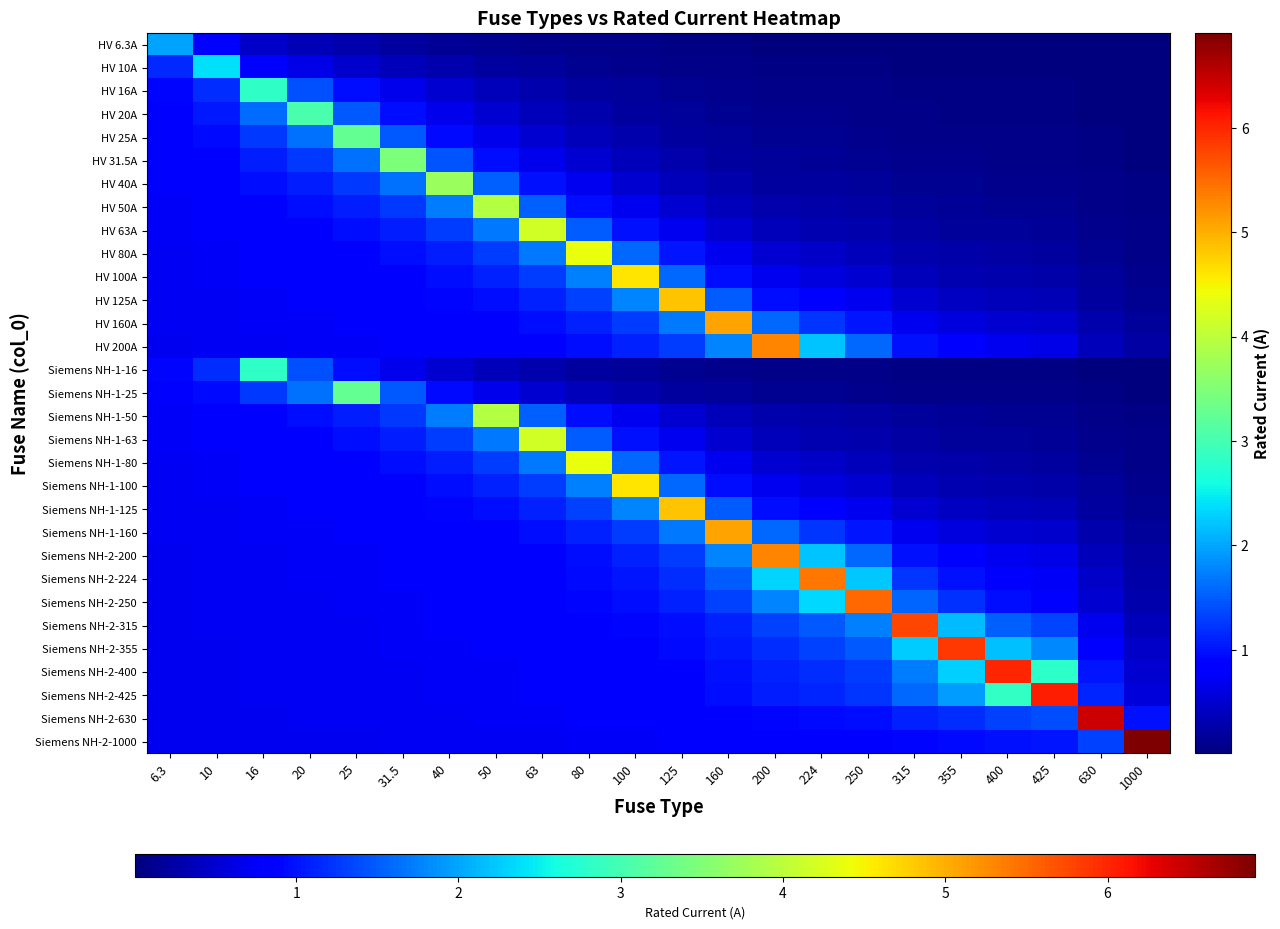

Reading left to right, transcribe all the data shown in this chart.

HV 6.3A: 6.3=2.0	10=0.9	16=0.5	20=0.4	25=0.3	31.5=0.2	40=0.2	50=0.1	63=0.1	80=0.1	100=0.1	125=0.1	160=0.0	200=0.0	224=0.0	250=0.0	315=0.0	355=0.0	400=0.0	425=0.0	630=0.0	1000=0.0
HV 10A: 6.3=1.1	10=2.4	16=0.9	20=0.6	25=0.5	31.5=0.4	40=0.3	50=0.2	63=0.2	80=0.1	100=0.1	125=0.1	160=0.1	200=0.1	224=0.0	250=0.0	315=0.0	355=0.0	400=0.0	425=0.0	630=0.0	1000=0.0
HV 16A: 6.3=0.9	10=1.2	16=2.8	20=1.4	25=1.0	31.5=0.7	40=0.5	50=0.4	63=0.3	80=0.2	100=0.2	125=0.1	160=0.1	200=0.1	224=0.1	250=0.1	315=0.1	355=0.0	400=0.0	425=0.0	630=0.0	1000=0.0
HV 20A: 6.3=0.9	10=1.0	16=1.6	20=3.0	25=1.5	31.5=1.0	40=0.7	50=0.5	63=0.4	80=0.3	100=0.2	125=0.2	160=0.1	200=0.1	224=0.1	250=0.1	315=0.1	355=0.1	400=0.1	425=0.0	630=0.0	1000=0.0
HV 25A: 6.3=0.8	10=0.9	16=1.3	20=1.6	25=3.3	31.5=1.5	40=0.9	50=0.7	63=0.5	80=0.4	100=0.3	125=0.2	160=0.2	200=0.1	224=0.1	250=0.1	315=0.1	355=0.1	400=0.1	425=0.1	630=0.0	1000=0.0
HV 31.5A: 6.3=0.8	10=0.9	16=1.1	20=1.3	25=1.6	31.5=3.5	40=1.5	50=1.0	63=0.7	80=0.5	100=0.4	125=0.3	160=0.2	200=0.2	224=0.2	250=0.1	315=0.1	355=0.1	400=0.1	425=0.1	630=0.1	1000=0.0
HV 40A: 6.3=0.8	10=0.8	16=1.0	20=1.1	25=1.3	31.5=1.7	40=3.7	50=1.5	63=1.0	80=0.7	100=0.5	125=0.4	160=0.3	200=0.2	224=0.2	250=0.2	315=0.1	355=0.1	400=0.1	425=0.1	630=0.1	1000=0.0
HV 50A: 6.3=0.8	10=0.8	16=0.9	20=1.0	25=1.1	31.5=1.3	40=1.7	50=3.9	63=1.5	80=1.0	100=0.7	125=0.5	160=0.4	200=0.3	224=0.3	250=0.2	315=0.2	355=0.2	400=0.1	425=0.1	630=0.1	1000=0.1
HV 63A: 6.3=0.7	10=0.8	16=0.8	20=0.9	25=1.0	31.5=1.1	40=1.3	50=1.7	63=4.2	80=1.5	100=1.0	125=0.7	160=0.5	200=0.4	224=0.3	250=0.3	315=0.2	355=0.2	400=0.2	425=0.2	630=0.1	1000=0.1
HV 80A: 6.3=0.7	10=0.8	16=0.8	20=0.8	25=0.9	31.5=1.0	40=1.1	50=1.3	63=1.7	80=4.4	100=1.6	125=1.0	160=0.7	200=0.5	224=0.4	250=0.4	315=0.3	355=0.3	400=0.2	425=0.2	630=0.1	1000=0.1
HV 100A: 6.3=0.7	10=0.7	16=0.8	20=0.8	25=0.8	31.5=0.9	40=1.0	50=1.1	63=1.3	80=1.8	100=4.6	125=1.6	160=1.0	200=0.7	224=0.6	250=0.5	315=0.4	355=0.3	400=0.3	425=0.3	630=0.2	1000=0.1
HV 125A: 6.3=0.7	10=0.7	16=0.8	20=0.8	25=0.8	31.5=0.8	40=0.9	50=1.0	63=1.1	80=1.3	100=1.8	125=4.8	160=1.5	200=1.0	224=0.8	250=0.7	315=0.5	355=0.4	400=0.4	425=0.3	630=0.2	1000=0.1
HV 160A: 6.3=0.7	10=0.7	16=0.7	20=0.8	25=0.8	31.5=0.8	40=0.8	50=0.9	63=1.0	80=1.1	100=1.3	125=1.7	160=5.1	200=1.6	224=1.2	250=1.0	315=0.7	355=0.6	400=0.5	425=0.5	630=0.3	1000=0.2
HV 200A: 6.3=0.7	10=0.7	16=0.7	20=0.7	25=0.8	31.5=0.8	40=0.8	50=0.8	63=0.9	80=1.0	100=1.1	125=1.3	160=1.8	200=5.3	224=2.2	250=1.6	315=1.0	355=0.8	400=0.7	425=0.6	630=0.4	1000=0.2
Siemens NH-1-16: 6.3=0.9	10=1.2	16=2.8	20=1.4	25=1.0	31.5=0.7	40=0.5	50=0.4	63=0.3	80=0.2	100=0.2	125=0.1	160=0.1	200=0.1	224=0.1	250=0.1	315=0.1	355=0.0	400=0.0	425=0.0	630=0.0	1000=0.0
Siemens NH-1-25: 6.3=0.8	10=0.9	16=1.3	20=1.6	25=3.3	31.5=1.5	40=0.9	50=0.7	63=0.5	80=0.4	100=0.3	125=0.2	160=0.2	200=0.1	224=0.1	250=0.1	315=0.1	355=0.1	400=0.1	425=0.1	630=0.0	1000=0.0
Siemens NH-1-50: 6.3=0.8	10=0.8	16=0.9	20=1.0	25=1.1	31.5=1.3	40=1.7	50=3.9	63=1.5	80=1.0	100=0.7	125=0.5	160=0.4	200=0.3	224=0.3	250=0.2	315=0.2	355=0.2	400=0.1	425=0.1	630=0.1	1000=0.1
Siemens NH-1-63: 6.3=0.7	10=0.8	16=0.8	20=0.9	25=1.0	31.5=1.1	40=1.3	50=1.7	63=4.2	80=1.5	100=1.0	125=0.7	160=0.5	200=0.4	224=0.3	250=0.3	315=0.2	355=0.2	400=0.2	425=0.2	630=0.1	1000=0.1
Siemens NH-1-80: 6.3=0.7	10=0.8	16=0.8	20=0.8	25=0.9	31.5=1.0	40=1.1	50=1.3	63=1.7	80=4.4	100=1.6	125=1.0	160=0.7	200=0.5	224=0.4	250=0.4	315=0.3	355=0.3	400=0.2	425=0.2	630=0.1	1000=0.1
Siemens NH-1-100: 6.3=0.7	10=0.7	16=0.8	20=0.8	25=0.8	31.5=0.9	40=1.0	50=1.1	63=1.3	80=1.8	100=4.6	125=1.6	160=1.0	200=0.7	224=0.6	250=0.5	315=0.4	355=0.3	400=0.3	425=0.3	630=0.2	1000=0.1
Siemens NH-1-125: 6.3=0.7	10=0.7	16=0.8	20=0.8	25=0.8	31.5=0.8	40=0.9	50=1.0	63=1.1	80=1.3	100=1.8	125=4.8	160=1.5	200=1.0	224=0.8	250=0.7	315=0.5	355=0.4	400=0.4	425=0.3	630=0.2	1000=0.1
Siemens NH-1-160: 6.3=0.7	10=0.7	16=0.7	20=0.8	25=0.8	31.5=0.8	40=0.8	50=0.9	63=1.0	80=1.1	100=1.3	125=1.7	160=5.1	200=1.6	224=1.2	250=1.0	315=0.7	355=0.6	400=0.5	425=0.5	630=0.3	1000=0.2
Siemens NH-2-200: 6.3=0.7	10=0.7	16=0.7	20=0.7	25=0.8	31.5=0.8	40=0.8	50=0.8	63=0.9	80=1.0	100=1.1	125=1.3	160=1.8	200=5.3	224=2.2	250=1.6	315=1.0	355=0.8	400=0.7	425=0.6	630=0.4	1000=0.2
Siemens NH-2-224: 6.3=0.7	10=0.7	16=0.7	20=0.7	25=0.8	31.5=0.8	40=0.8	50=0.8	63=0.9	80=0.9	100=1.0	125=1.2	160=1.5	200=2.3	224=5.4	250=2.2	315=1.2	355=1.0	400=0.8	425=0.7	630=0.4	1000=0.3
Siemens NH-2-250: 6.3=0.7	10=0.7	16=0.7	20=0.7	25=0.7	31.5=0.8	40=0.8	50=0.8	63=0.8	80=0.9	100=1.0	125=1.1	160=1.3	200=1.8	224=2.3	250=5.5	315=1.6	355=1.2	400=1.0	425=0.9	630=0.5	1000=0.3
Siemens NH-2-315: 6.3=0.7	10=0.7	16=0.7	20=0.7	25=0.7	31.5=0.7	40=0.8	50=0.8	63=0.8	80=0.8	100=0.9	125=1.0	160=1.1	200=1.3	224=1.5	250=1.8	315=5.8	355=2.2	400=1.5	425=1.3	630=0.7	1000=0.4
Siemens NH-2-355: 6.3=0.7	10=0.7	16=0.7	20=0.7	25=0.7	31.5=0.7	40=0.8	50=0.8	63=0.8	80=0.8	100=0.9	125=0.9	160=1.0	200=1.2	224=1.3	250=1.5	315=2.3	355=5.9	400=2.2	425=1.8	630=0.8	1000=0.4
Siemens NH-2-400: 6.3=0.7	10=0.7	16=0.7	20=0.7	25=0.7	31.5=0.7	40=0.7	50=0.8	63=0.8	80=0.8	100=0.8	125=0.9	160=1.0	200=1.1	224=1.2	250=1.3	315=1.7	355=2.3	400=6.0	425=2.8	630=1.0	1000=0.5
Siemens NH-2-425: 6.3=0.7	10=0.7	16=0.7	20=0.7	25=0.7	31.5=0.7	40=0.7	50=0.8	63=0.8	80=0.8	100=0.8	125=0.9	160=1.0	200=1.1	224=1.1	250=1.2	315=1.6	355=1.9	400=2.9	425=6.1	630=1.1	1000=0.6
Siemens NH-2-630: 6.3=0.7	10=0.7	16=0.7	20=0.7	25=0.7	31.5=0.7	40=0.7	50=0.7	63=0.7	80=0.8	100=0.8	125=0.8	160=0.8	200=0.9	224=0.9	250=1.0	315=1.1	355=1.2	400=1.3	425=1.4	630=6.4	1000=1.0
Siemens NH-2-1000: 6.3=0.7	10=0.7	16=0.7	20=0.7	25=0.7	31.5=0.7	40=0.7	50=0.7	63=0.7	80=0.7	100=0.7	125=0.8	160=0.8	200=0.8	224=0.8	250=0.8	315=0.9	355=0.9	400=1.0	425=1.0	630=1.3	1000=6.9